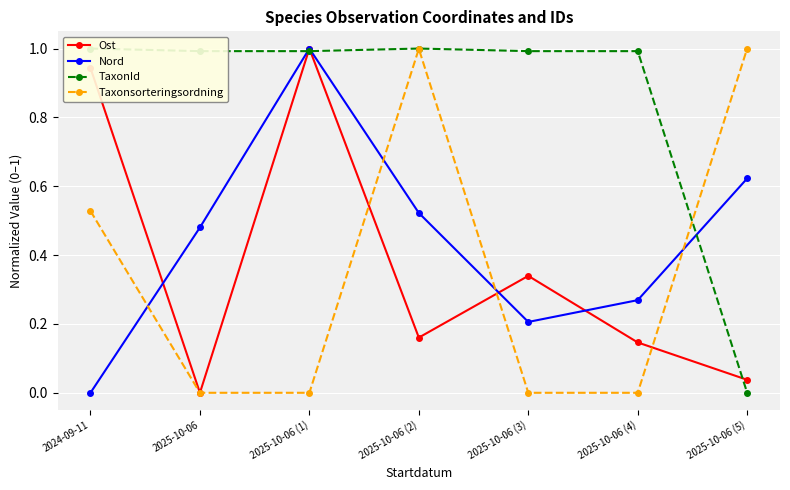

Which series changed the most between 2024-09-11 and 2025-10-06 (1)?

Nord